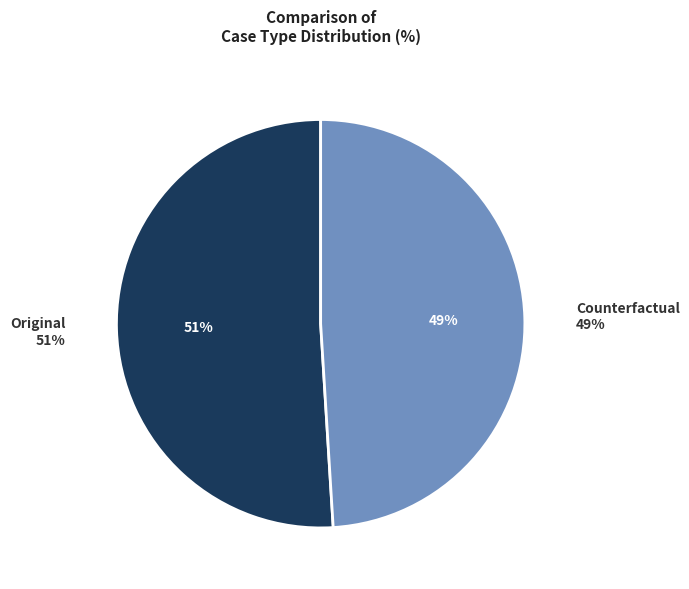

To the nearest percent, what is the combined percentage of Counterfactual and Original?

100%